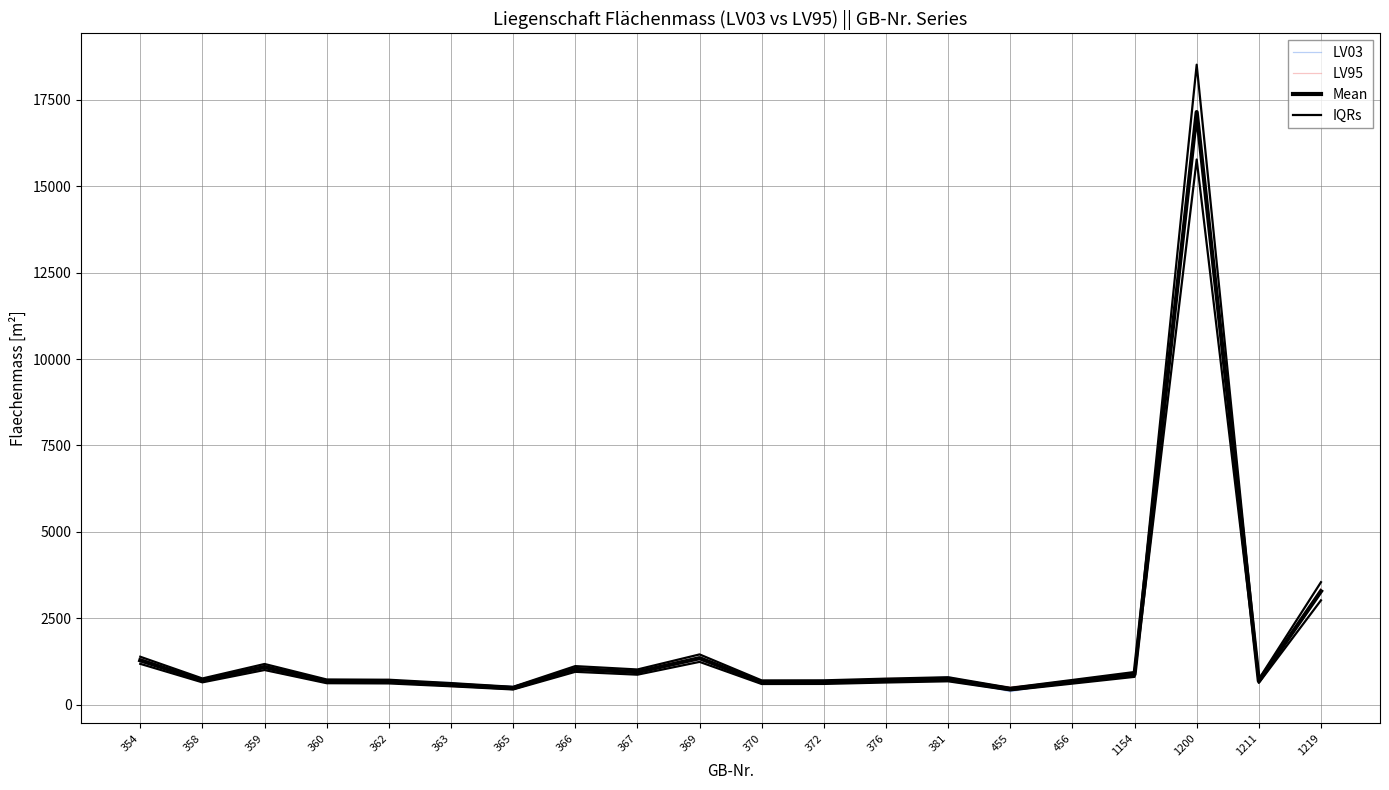

True or false: IQRs has more than 2 points higher than both neighbors.

True